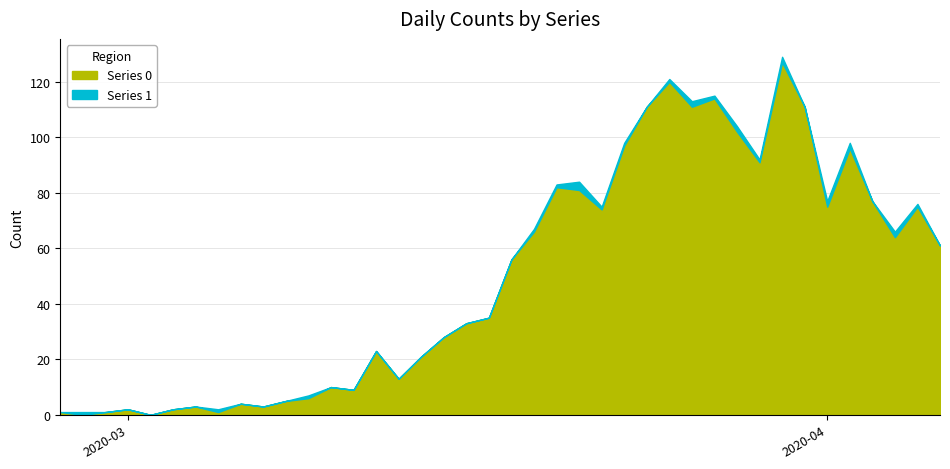

Reading right to left, transcribe all the data shown in this chart.

Series 0: 2020-04-06=61	2020-04-05=75	2020-04-04=64	2020-04-03=77	2020-04-02=96	2020-04-01=75	2020-03-31=111	2020-03-30=127	2020-03-29=91	2020-03-28=102	2020-03-27=114	2020-03-26=111	2020-03-25=120	2020-03-24=111	2020-03-23=97	2020-03-22=74	2020-03-21=81	2020-03-20=82	2020-03-19=66	2020-03-18=56	2020-03-17=35	2020-03-16=33	2020-03-15=28	2020-03-14=21	2020-03-13=13	2020-03-12=23	2020-03-11=9	2020-03-10=10	2020-03-09=6	2020-03-08=5	2020-03-07=3	2020-03-06=4	2020-03-05=1	2020-03-04=3	2020-03-03=2	2020-03-02=0	2020-03-01=2	2020-02-29=1	2020-02-28=0	2020-02-27=1
Series 1: 2020-04-06=0	2020-04-05=1	2020-04-04=2	2020-04-03=0	2020-04-02=2	2020-04-01=2	2020-03-31=0	2020-03-30=2	2020-03-29=1	2020-03-28=2	2020-03-27=1	2020-03-26=2	2020-03-25=1	2020-03-24=0	2020-03-23=1	2020-03-22=1	2020-03-21=3	2020-03-20=1	2020-03-19=1	2020-03-18=0	2020-03-17=0	2020-03-16=0	2020-03-15=0	2020-03-14=0	2020-03-13=0	2020-03-12=0	2020-03-11=0	2020-03-10=0	2020-03-09=1	2020-03-08=0	2020-03-07=0	2020-03-06=0	2020-03-05=1	2020-03-04=0	2020-03-03=0	2020-03-02=0	2020-03-01=0	2020-02-29=0	2020-02-28=1	2020-02-27=0